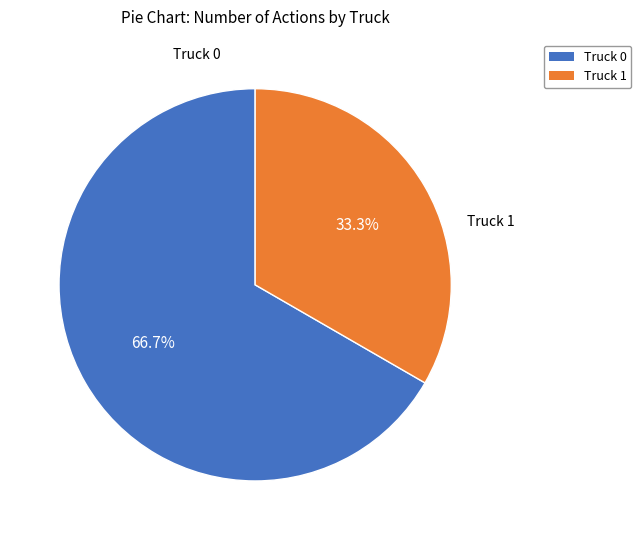

To the nearest percent, what is the combined percentage of Truck 1 and Truck 0?

100%